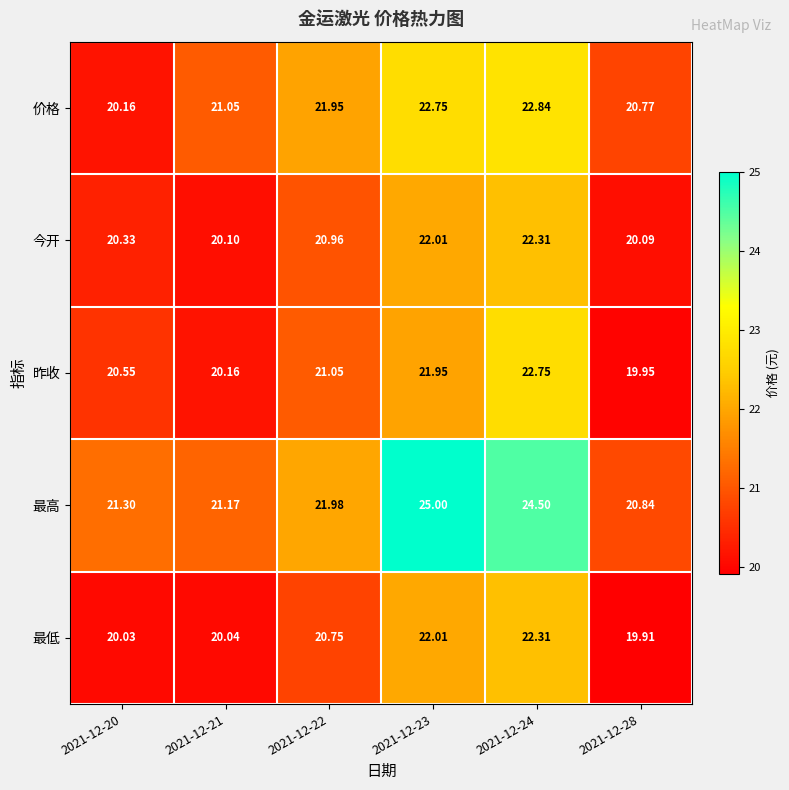

At 2021-12-28, list the series in order from smallest to largest.

最低, 昨收, 今开, 价格, 最高